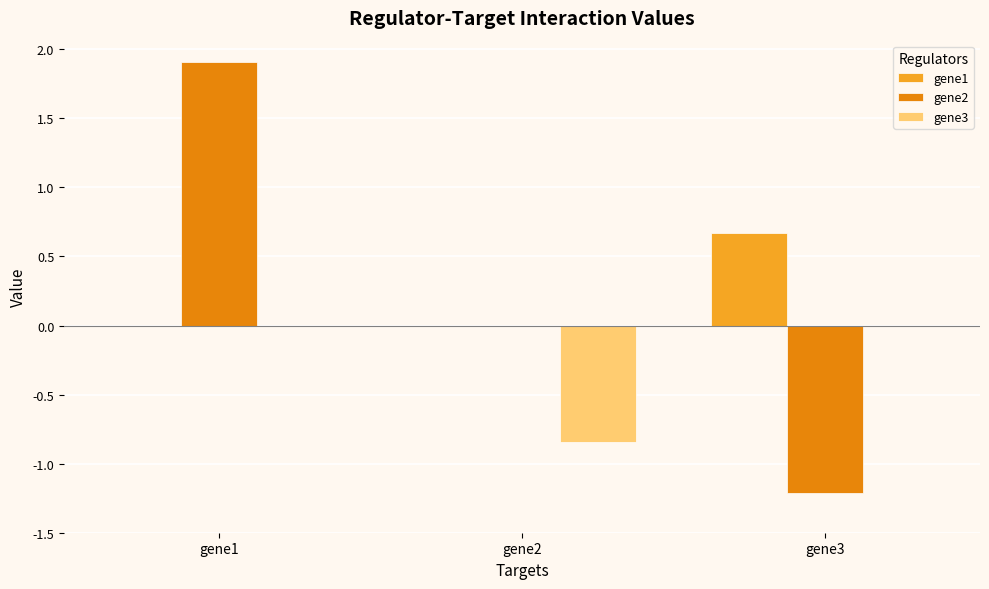

Which series has the largest range (max minus min)?

gene2